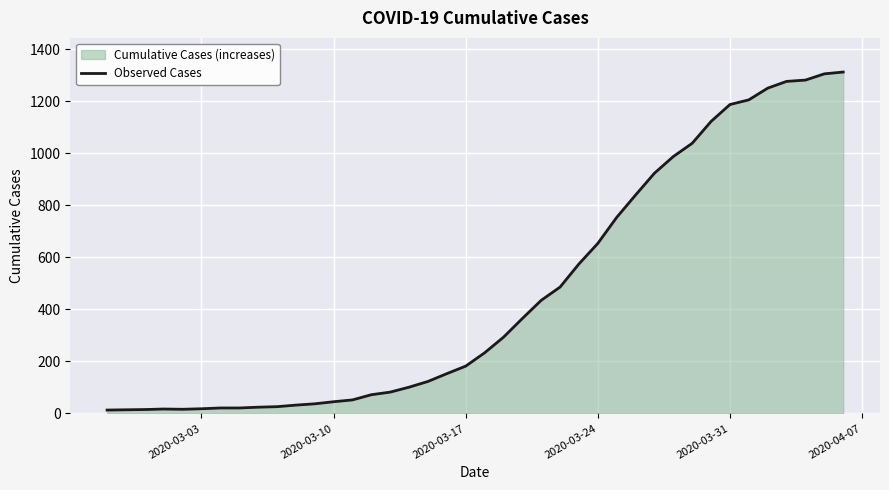

What is the greatest value displayed?

1313